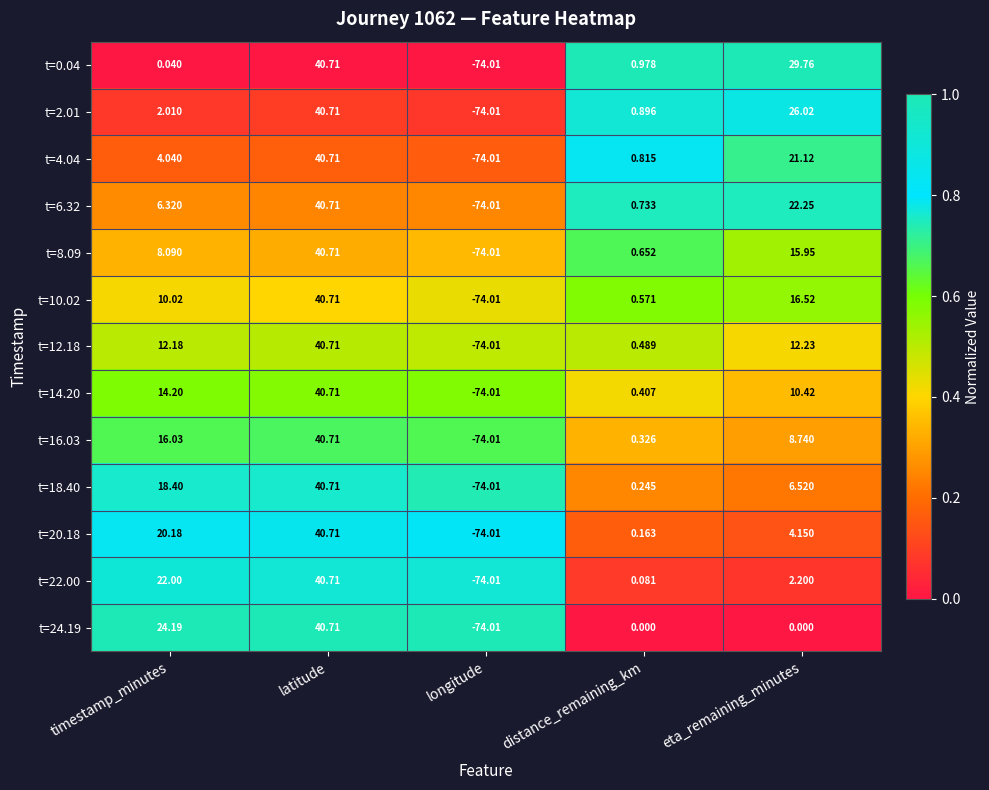

Rank the categories by t=0.04 value from highest to lowest.

latitude, eta_remaining_minutes, distance_remaining_km, timestamp_minutes, longitude